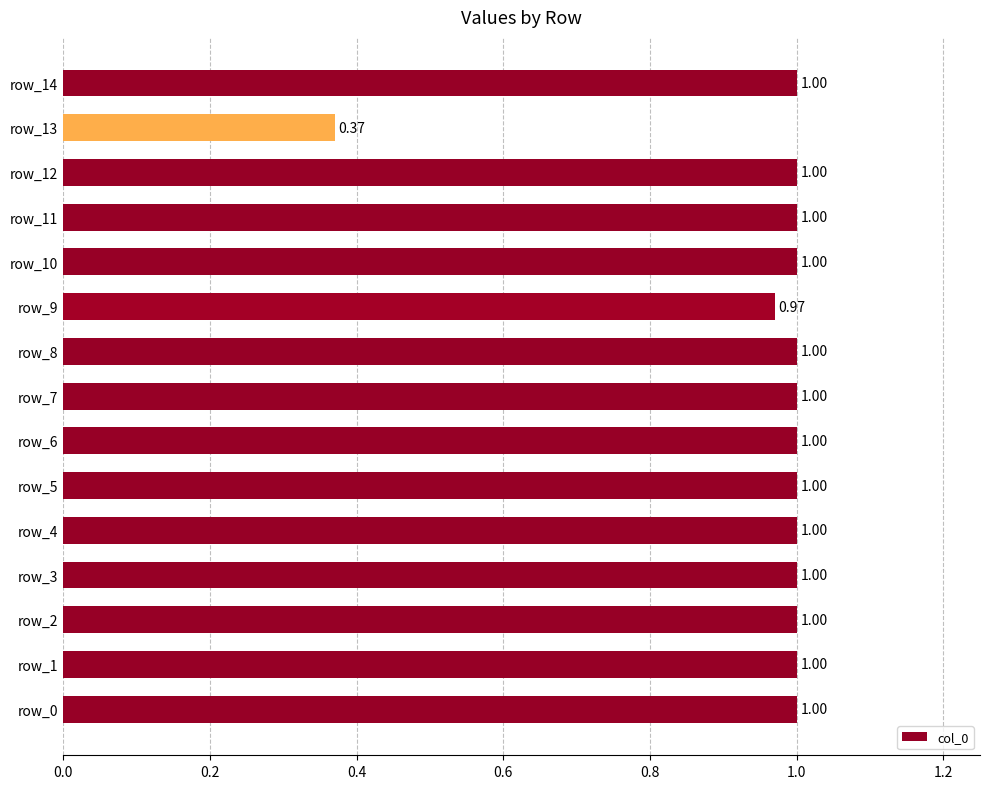

What is the average value?

1.0